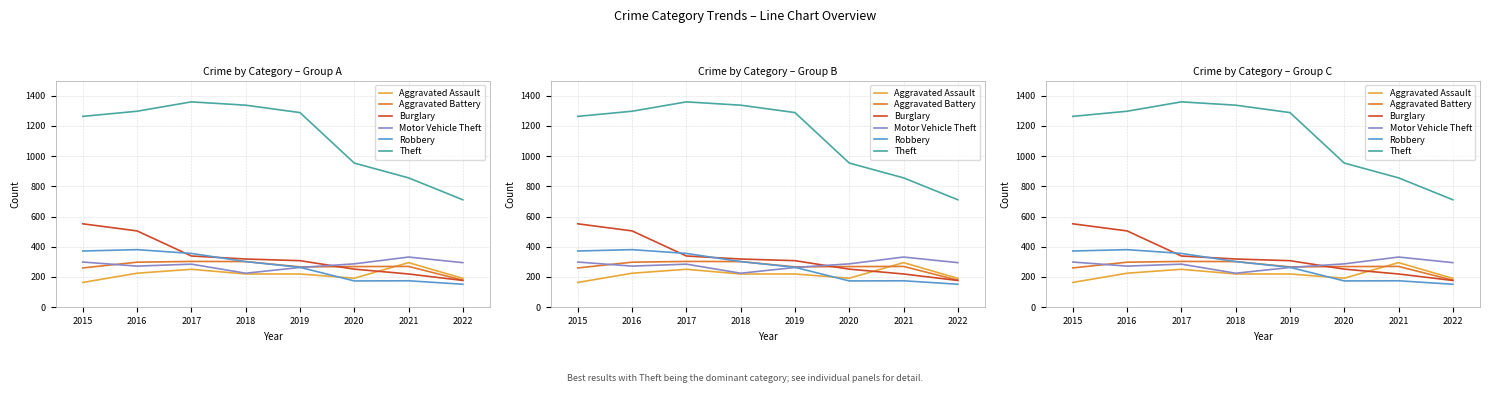

How many series are shown in this chart?

6